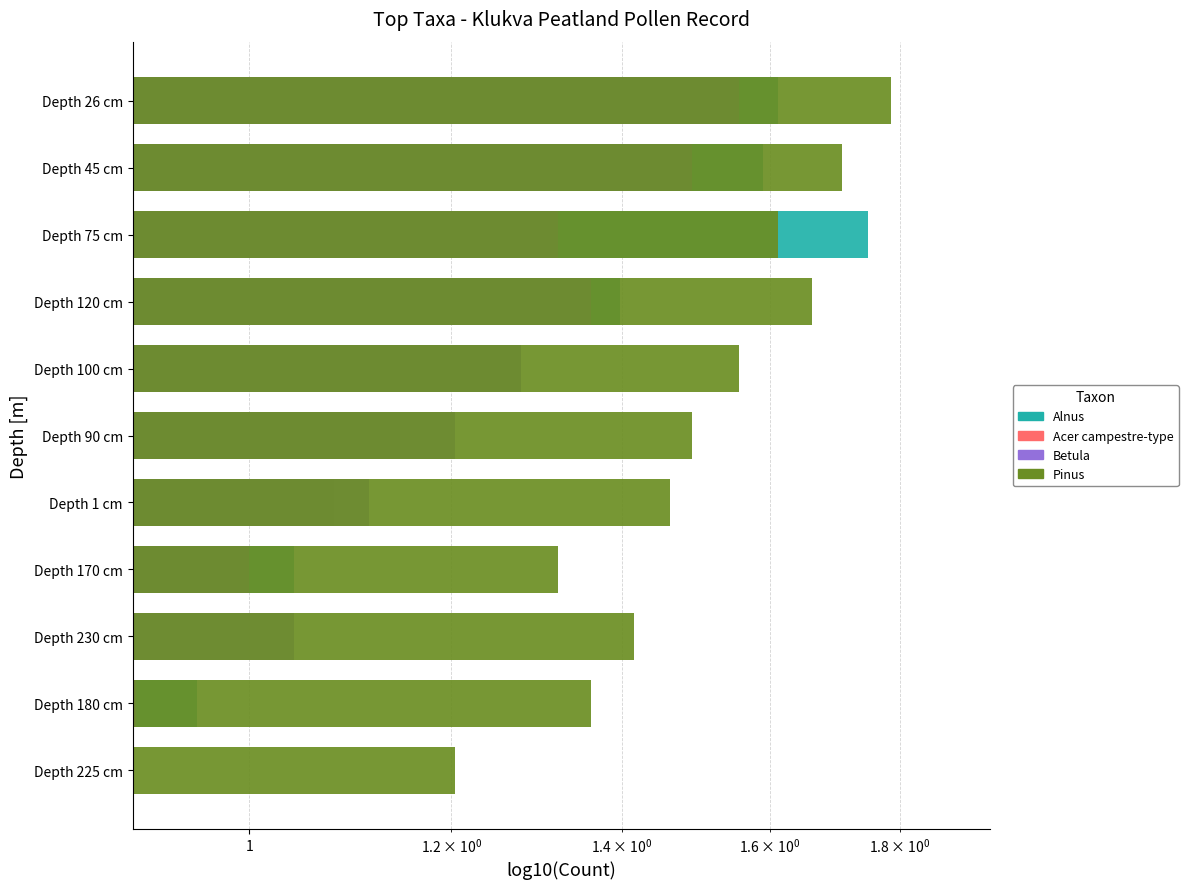

List the series in order of their peak value, highest first.

Pinus, Alnus, Betula, Acer campestre-type